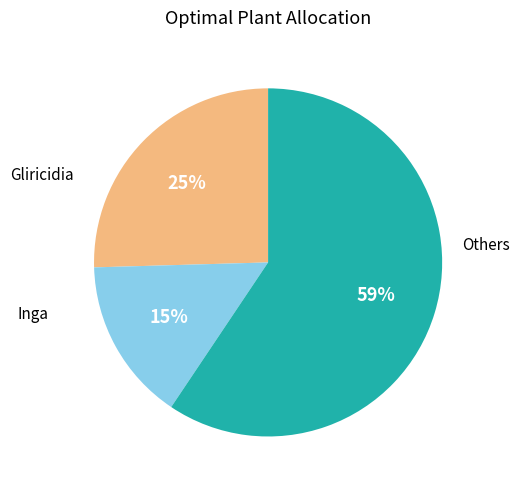

Is there a majority slice in this chart?

Yes